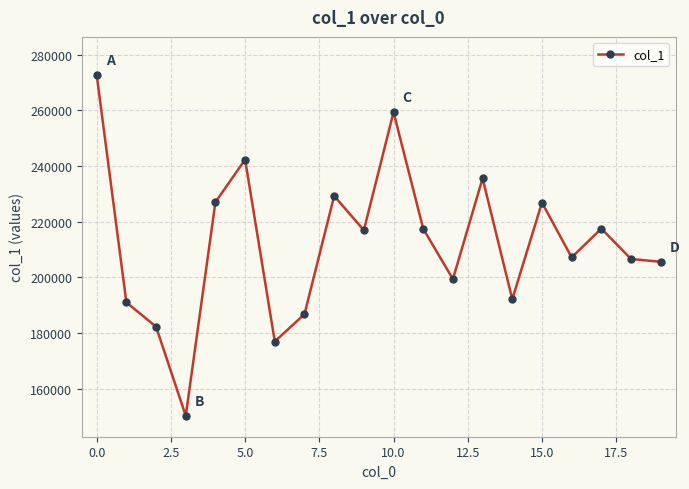

What is the average value?

212107